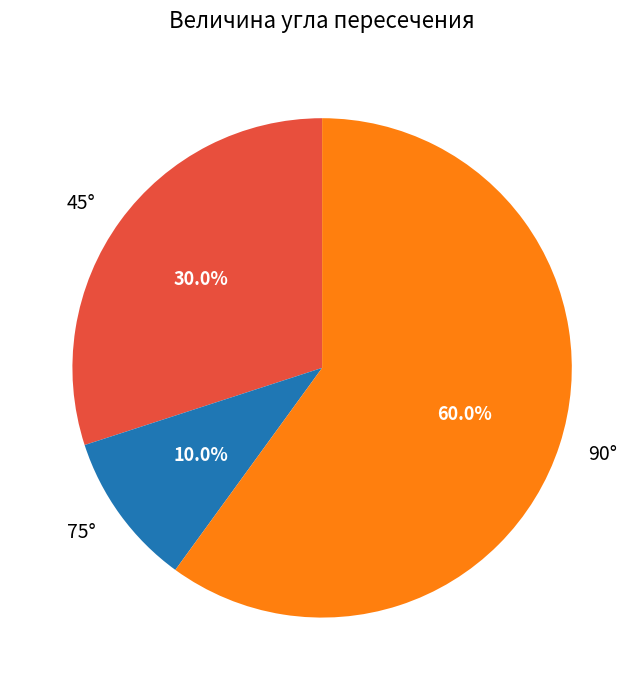

To the nearest percent, what is the average slice percentage?

33%